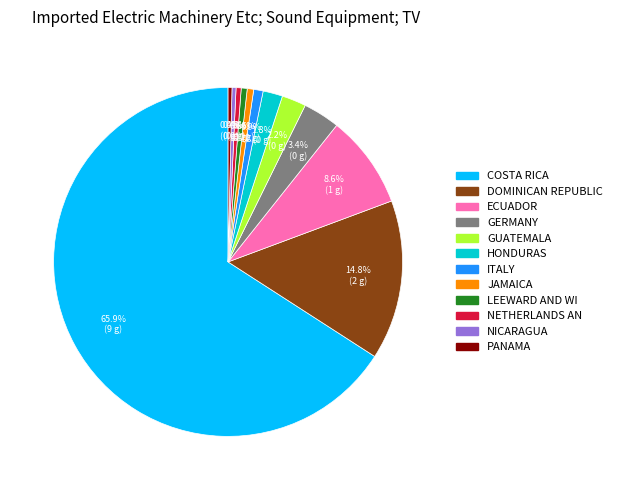

What is the largest slice in the pie chart?

COSTA RICA